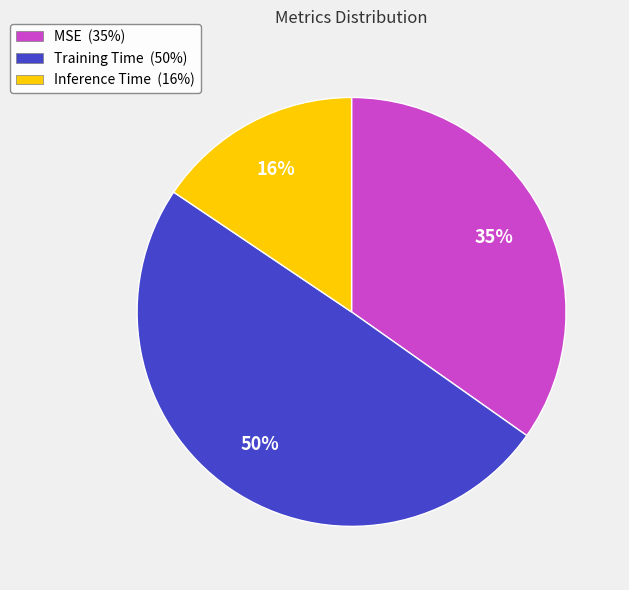

Is Inference Time (16%) the majority of the pie?

No